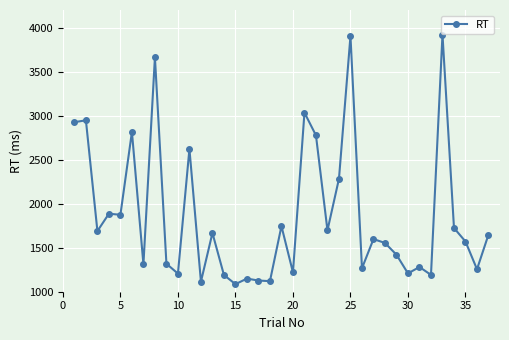

What is the average value?

1865